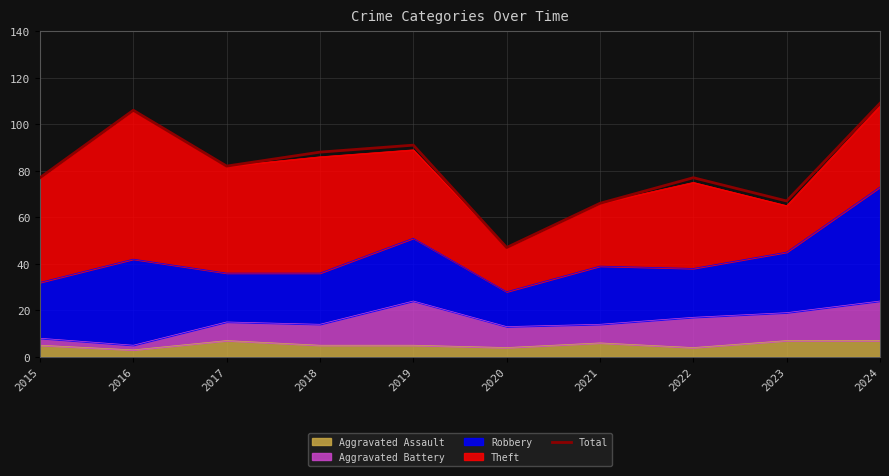

At which category does the data reach its first local valley?

2017